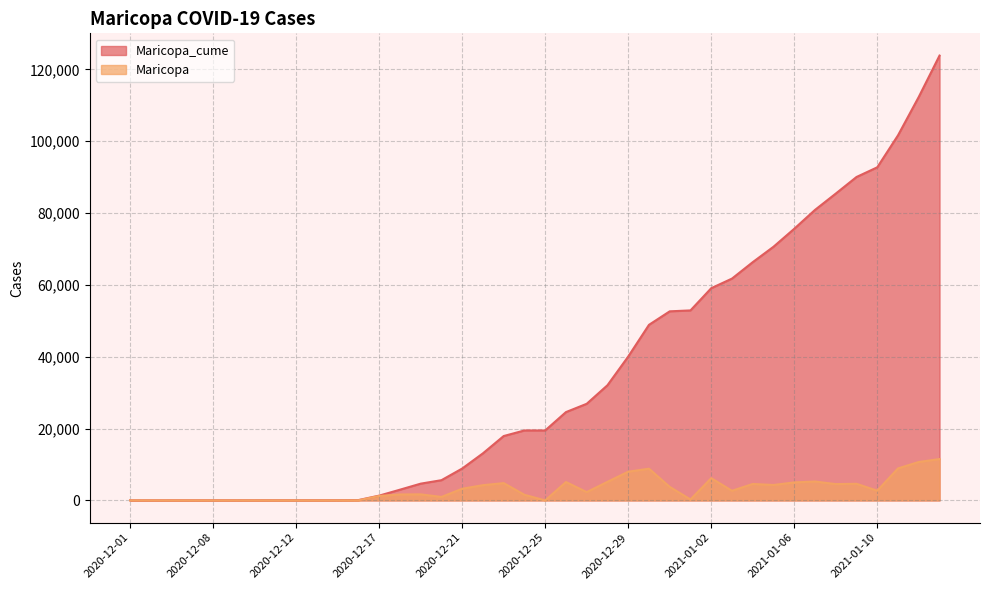

What value does the Maricopa series have at 2021-01-08, to the nearest 10?

4540